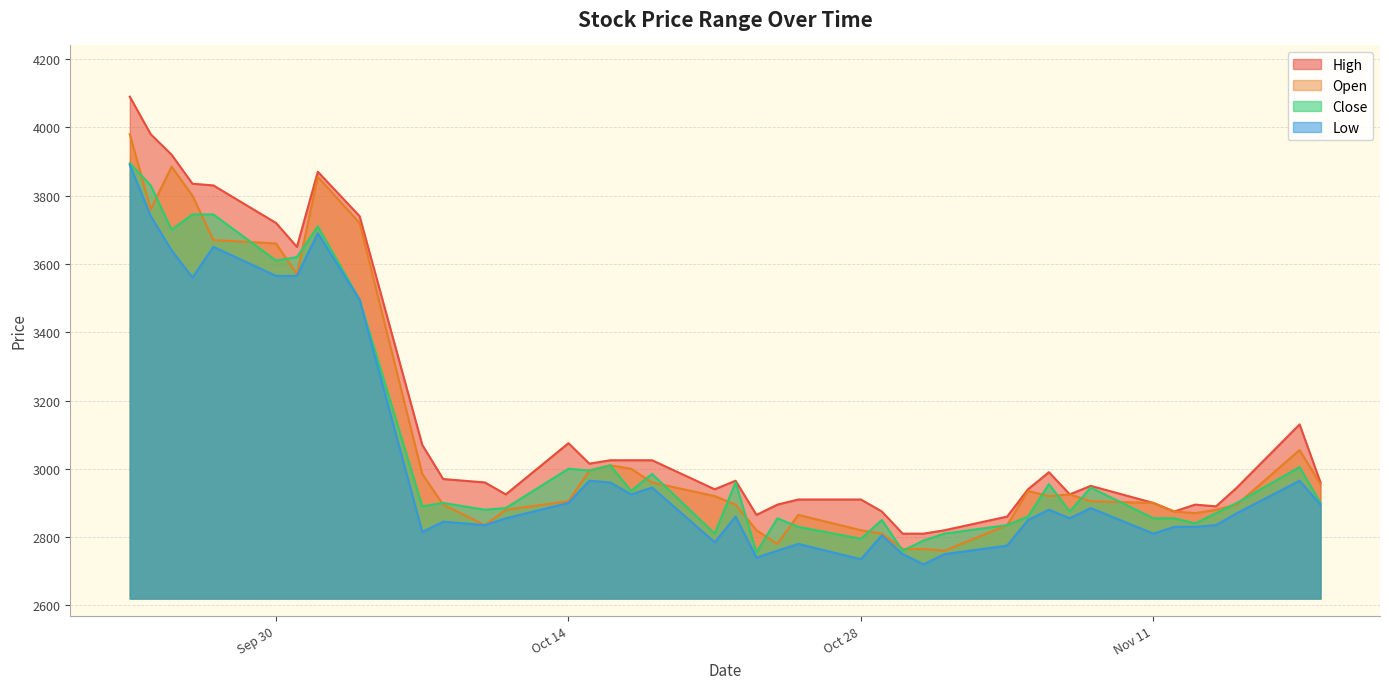

True or false: Low and Open cross at least once.

False